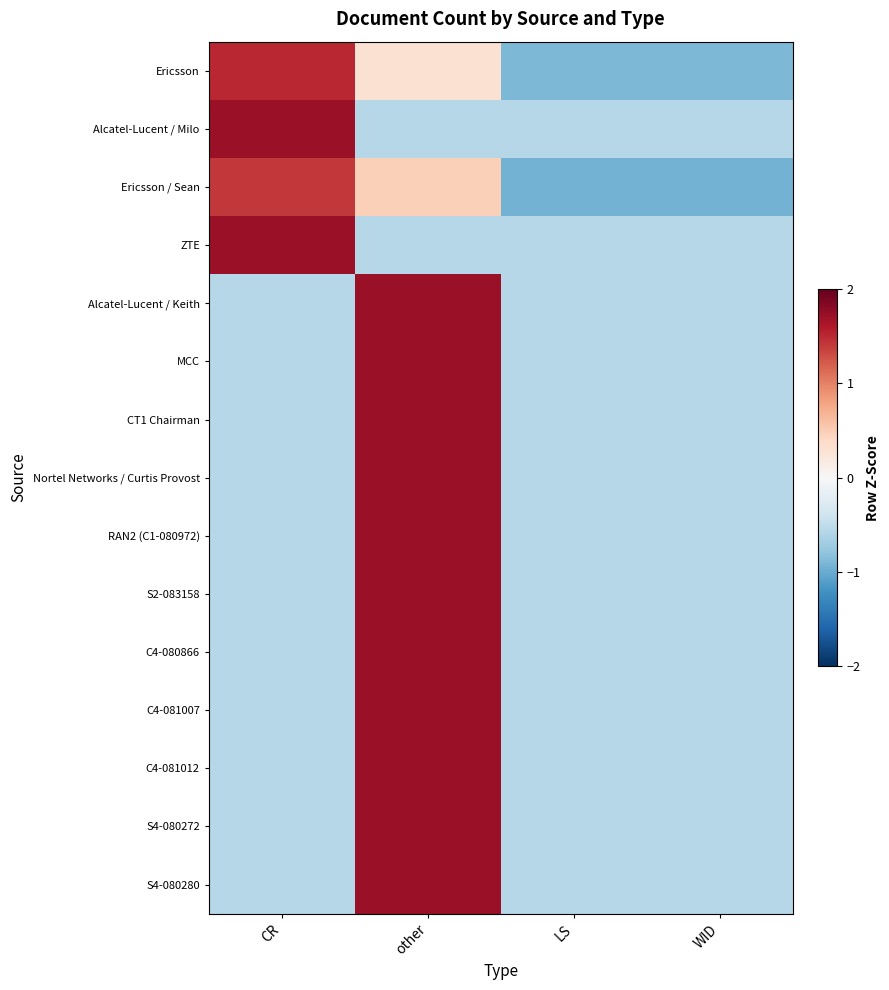

Which series has the widest spread of values?

Ericsson